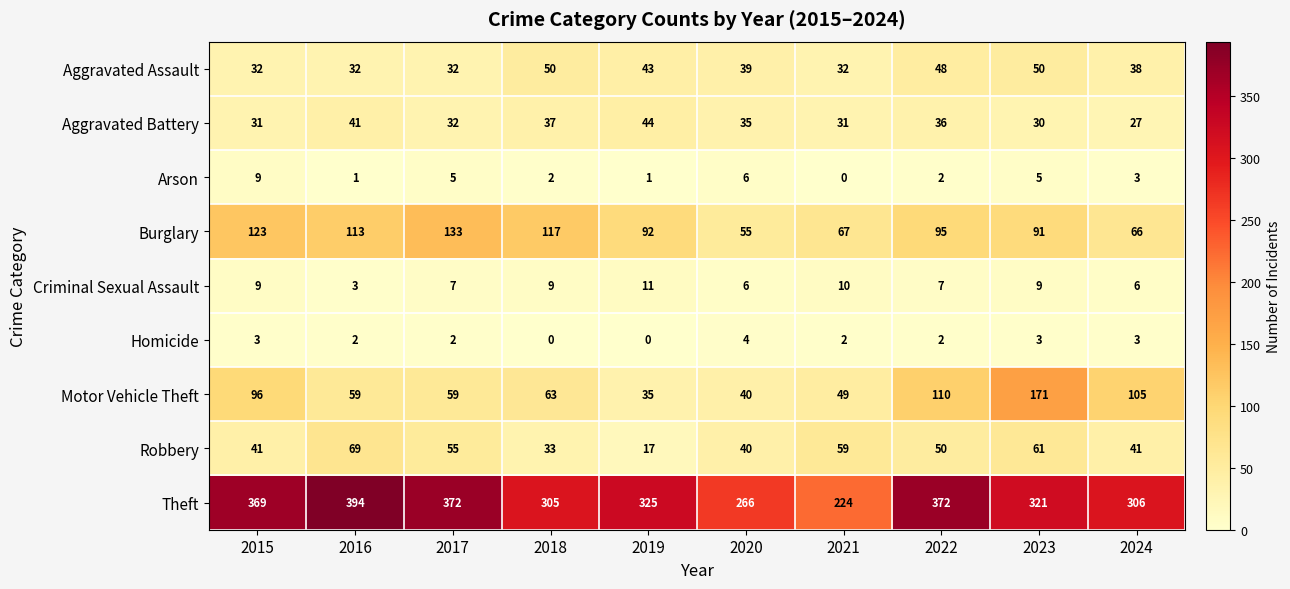

The value of Homicide at 2019 is -3. True or false?

False